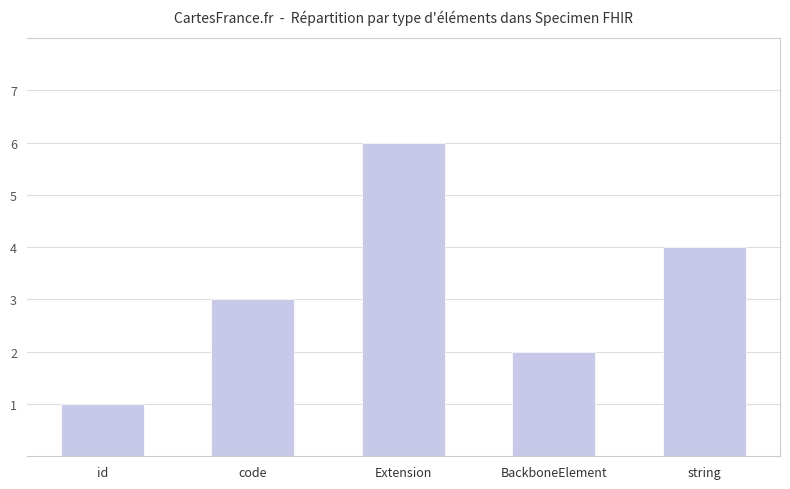

Count the number of categories in the chart.

5